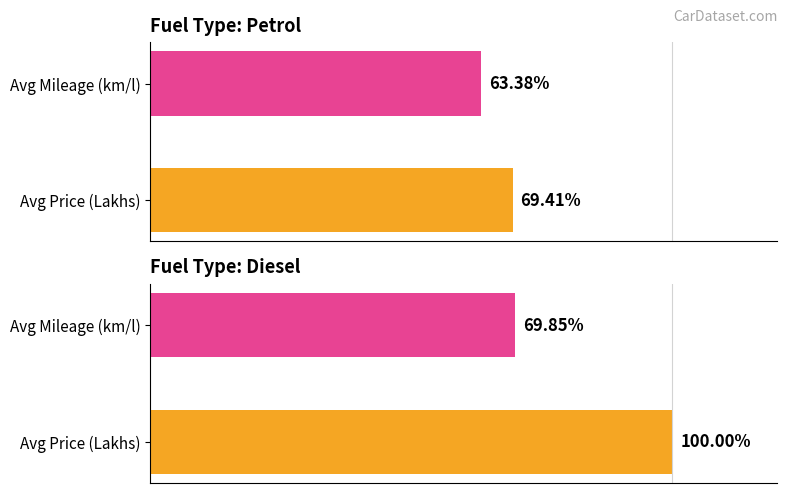

Reading left to right, transcribe all the data shown in this chart.

Petrol: 69.4	63.4
Diesel: 100.0	69.8